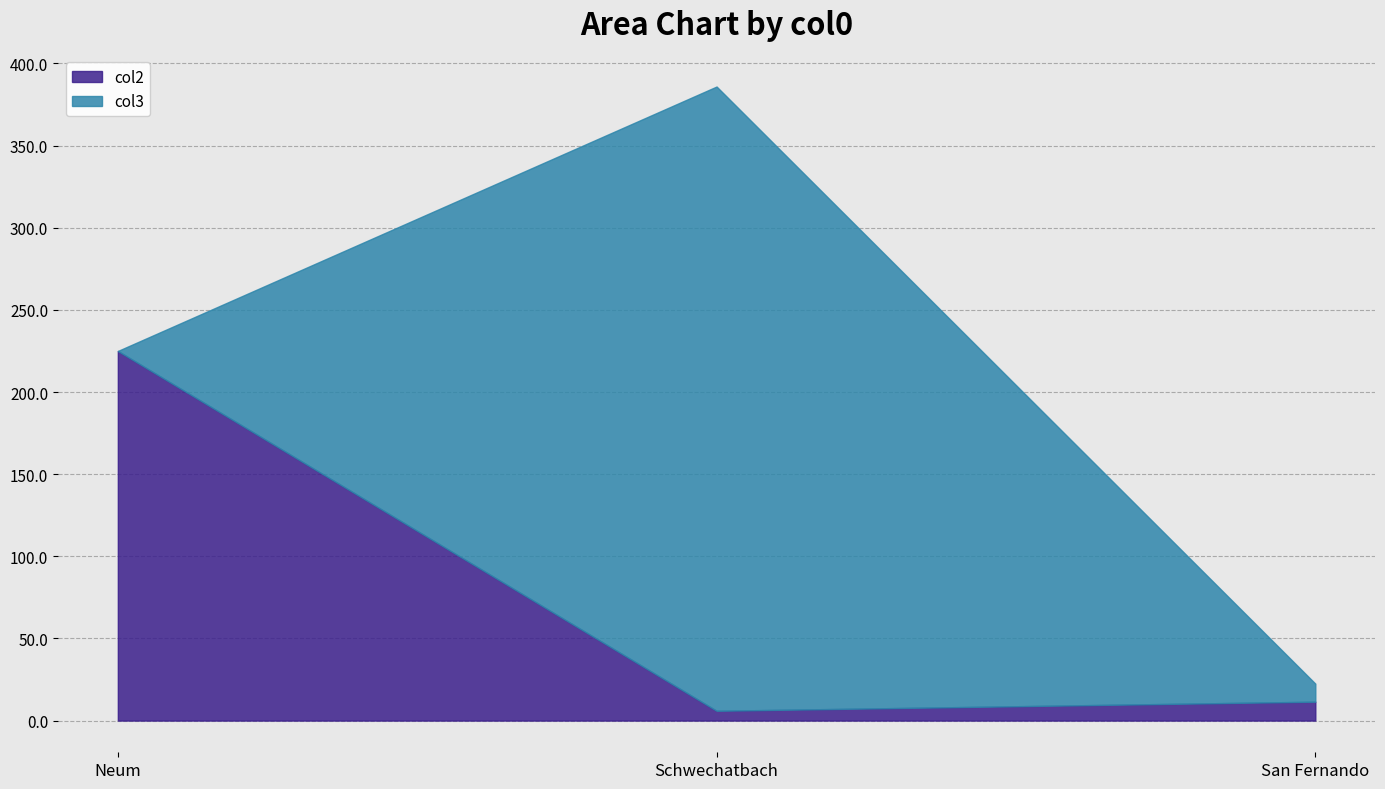

The value of col3 at Neum is 0.0. True or false?

True